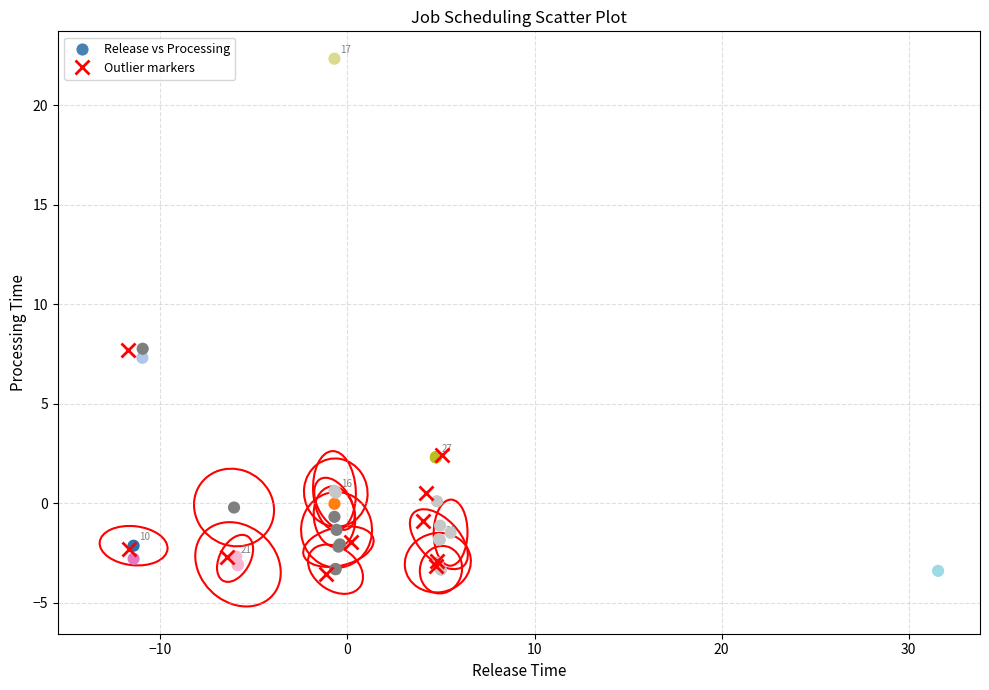

What Y value in the scatter plot is closest to 9?

7.8